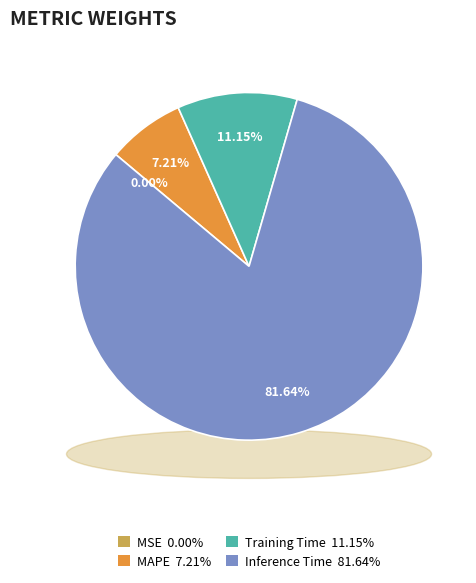

Combined, what portion of the pie is Inference Time and Training Time?

92.8%